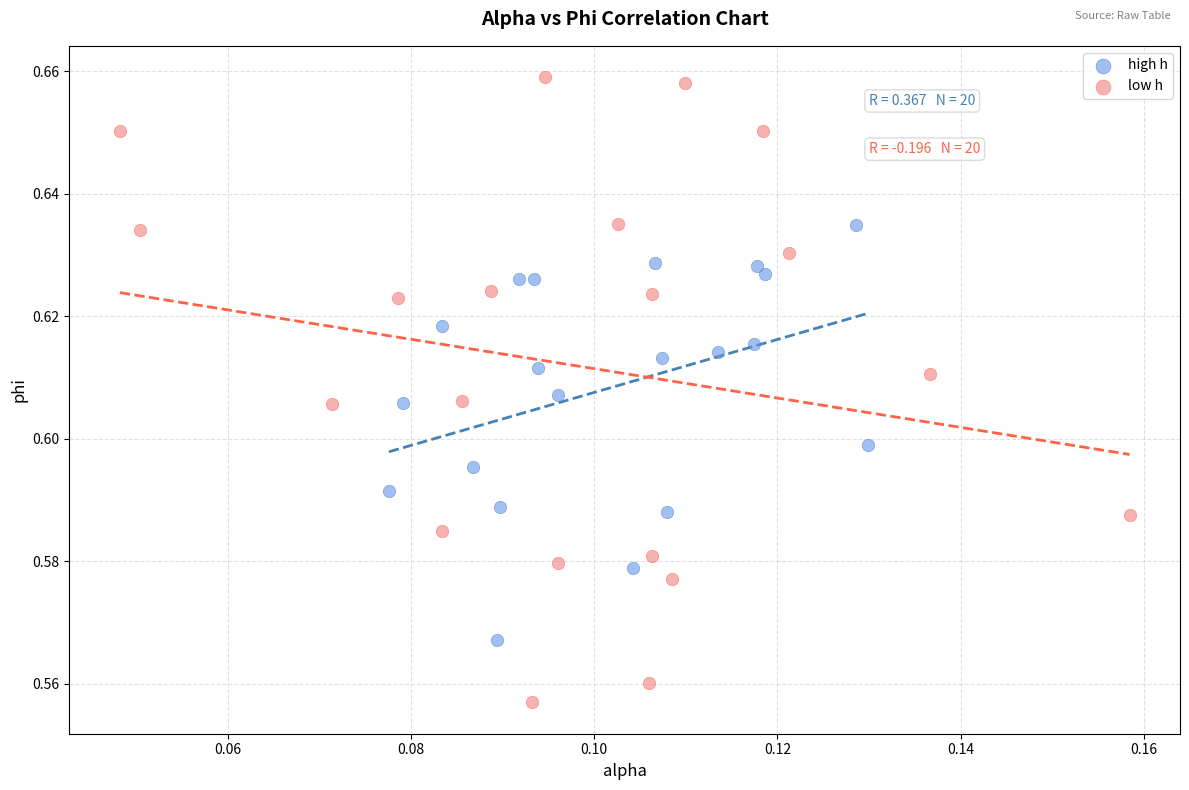

Which series contains the lowest Y value?

low h